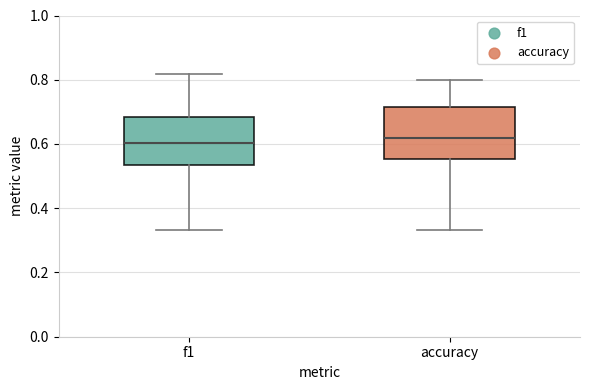

Reading left to right, read every box against the y-axis: the position of its median line, the range the box covers, and the ends of its whiskers. The values are not printed on the chart, so give them approximately, as read against the axis.

f1: median 0.60, box 0.54 to 0.68, whiskers 0.34 to 0.82
accuracy: median 0.62, box 0.56 to 0.72, whiskers 0.34 to 0.80